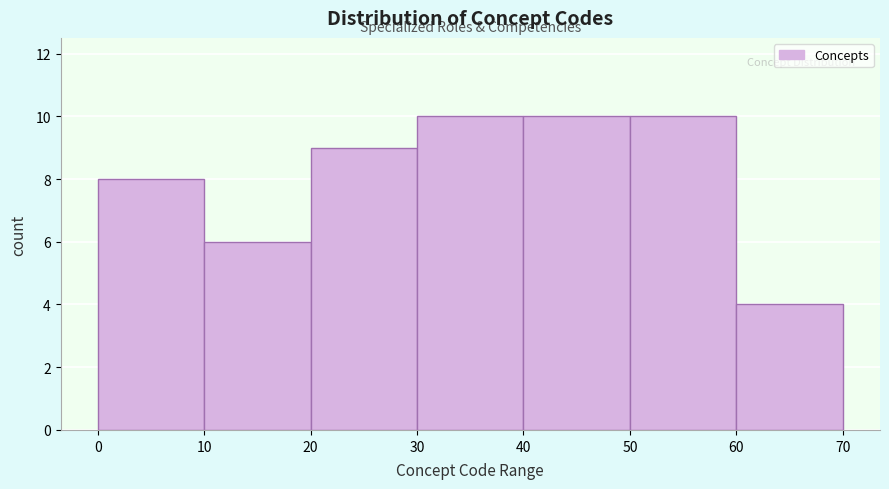

How tall is the bar that spans 60 to 70 on the x-axis? The values are not printed on the chart, so give them approximately, as read against the axis.

4